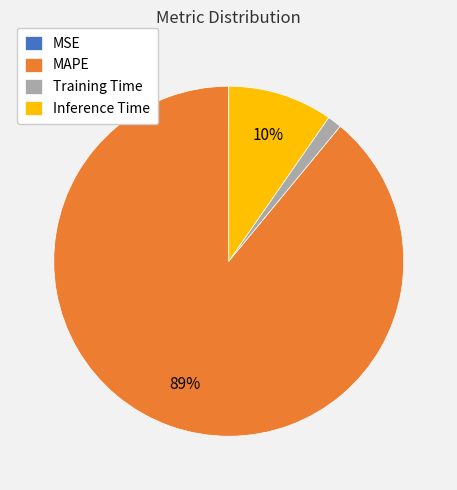

The MAPE slice represents 99% of the pie. True or false?

False